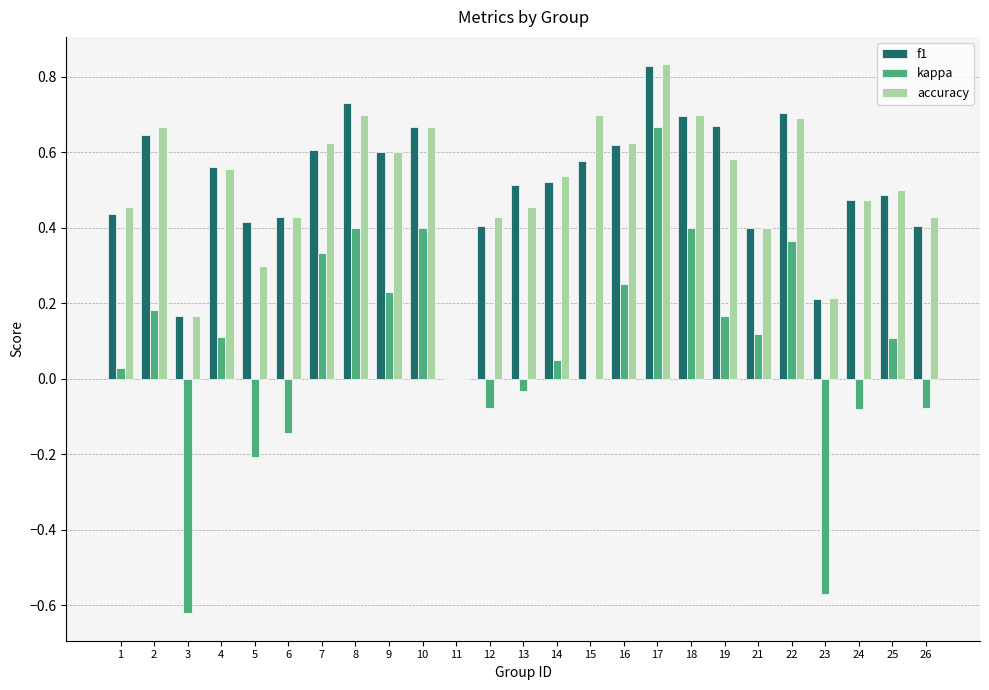

Where is f1 nearest to the value 0?

11